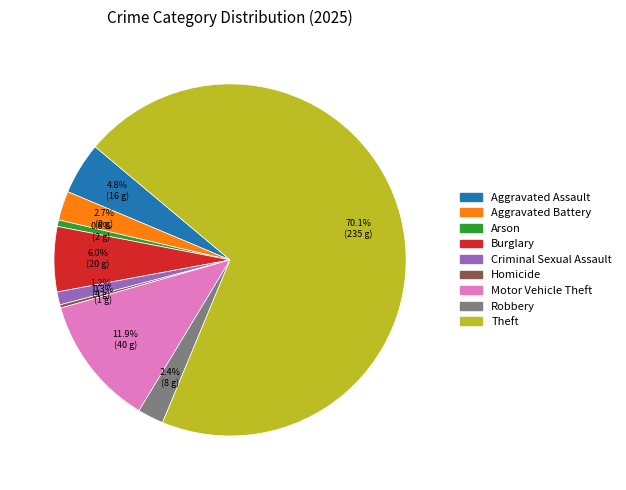

Approximately how many times larger is the value at Aggravated Battery compared to Aggravated Assault?

0.6